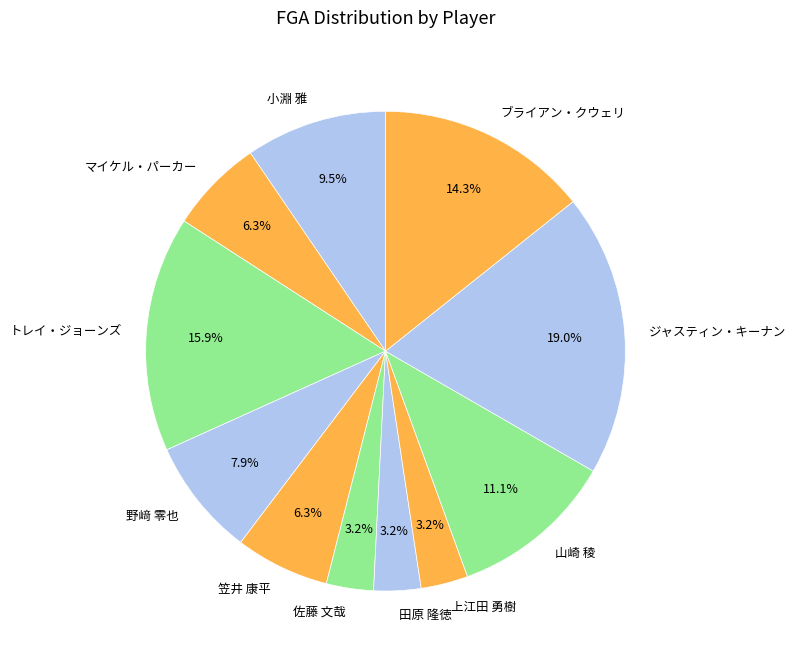

Which slice is the largest?

ジャスティン・キーナン